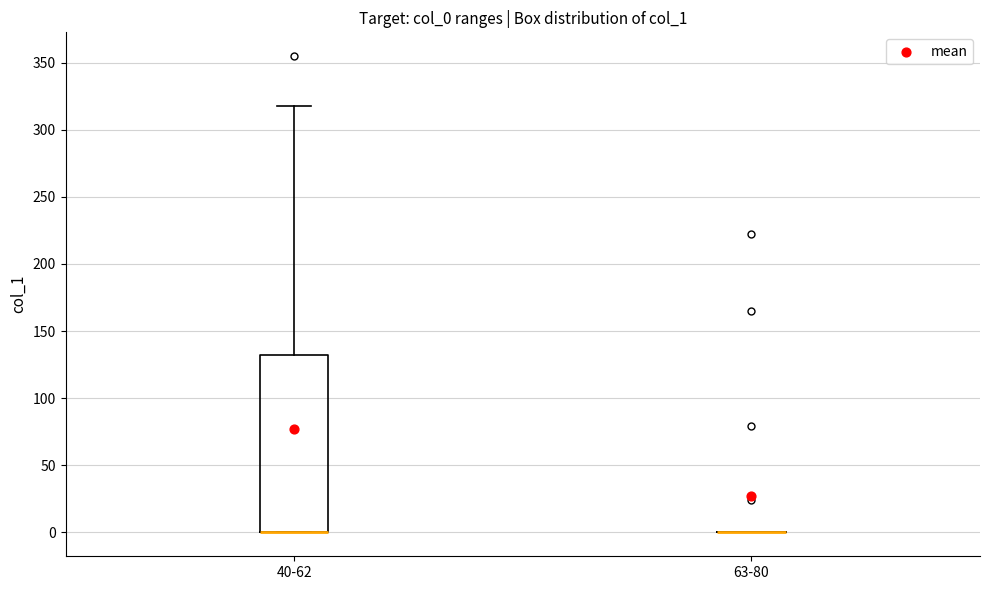

Which box is the tallest, from its lower edge to its upper edge?

40-62